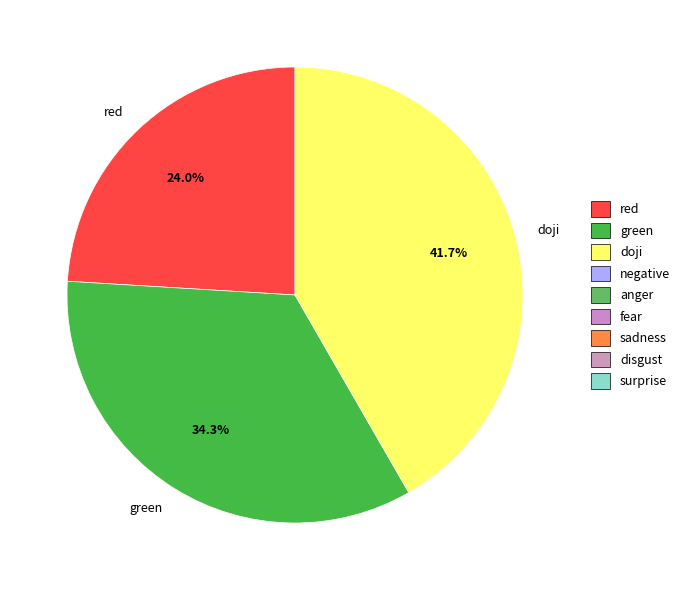

How many segments does this pie chart have?

3